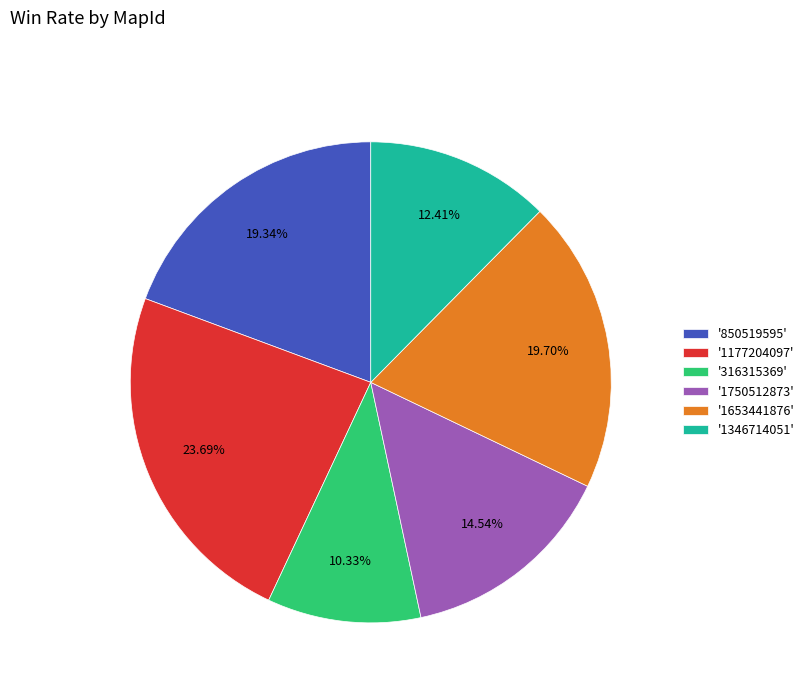

Is the sum of '1750512873' and '1346714051' greater than half?

No